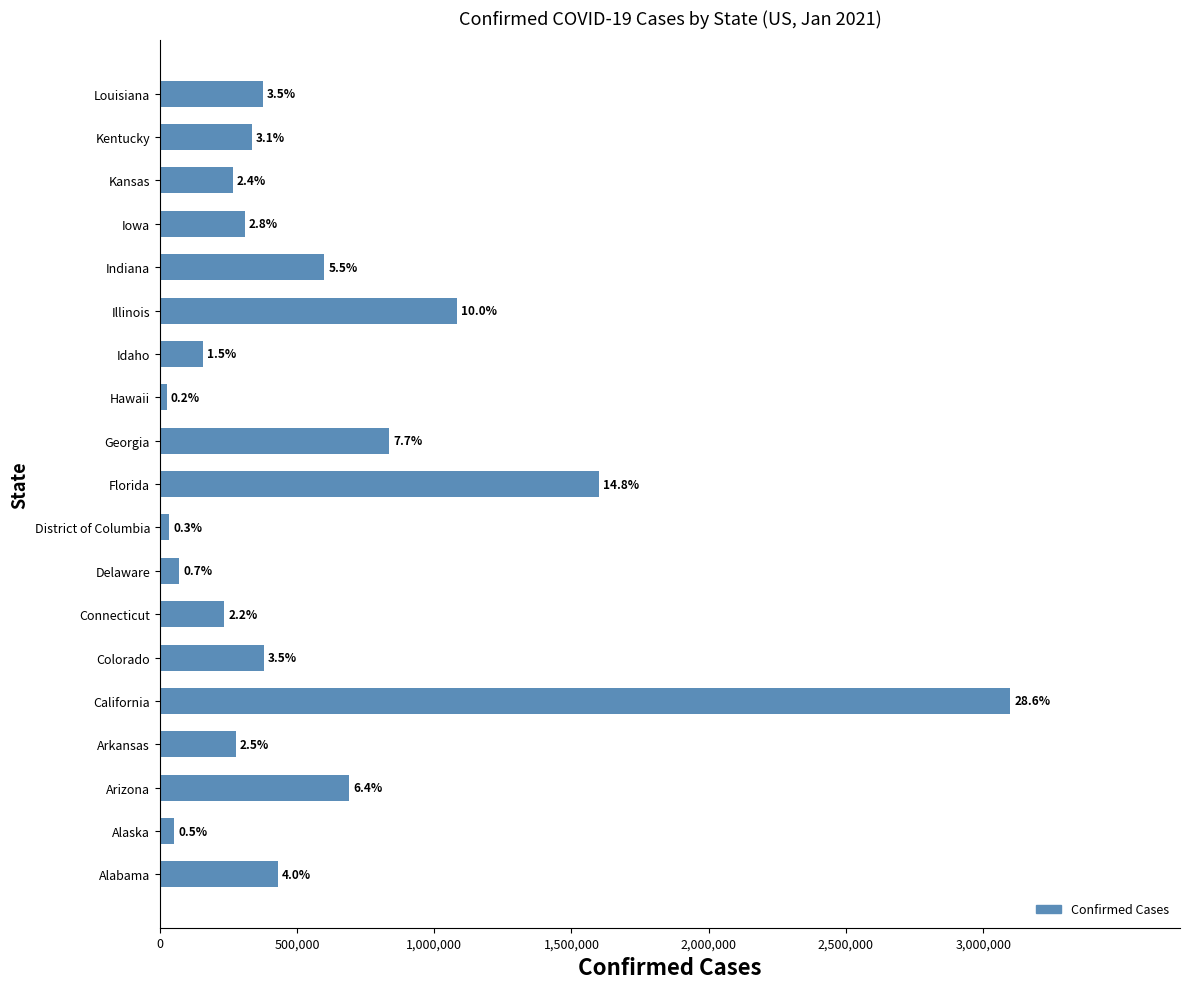

How many bars are there in total?

19